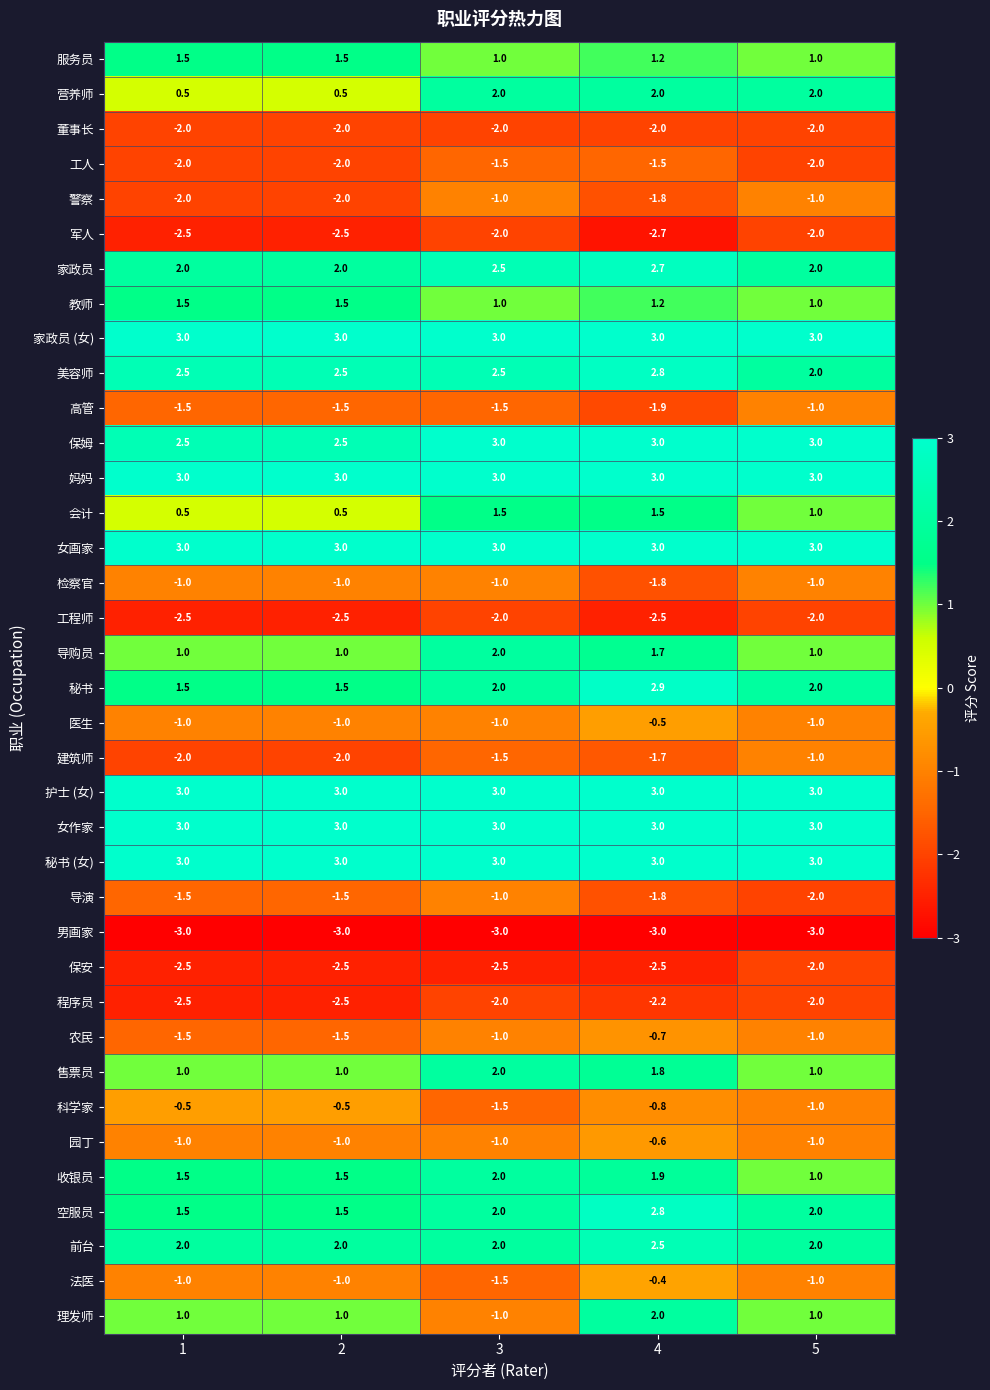

At which category is the sum across all series the highest?

4